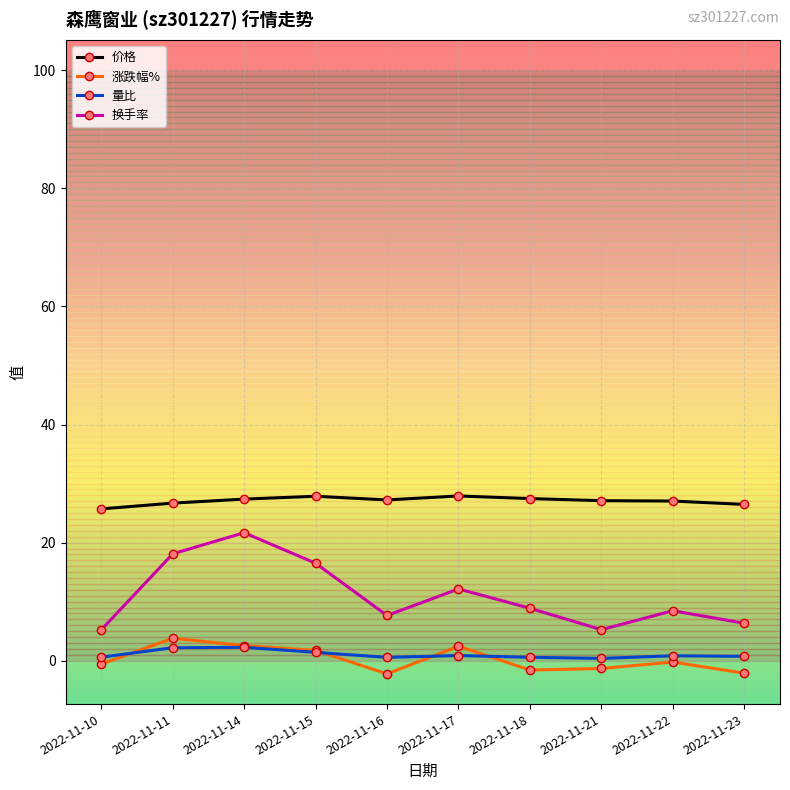

True or false: 价格 and 换手率 cross at least once.

False